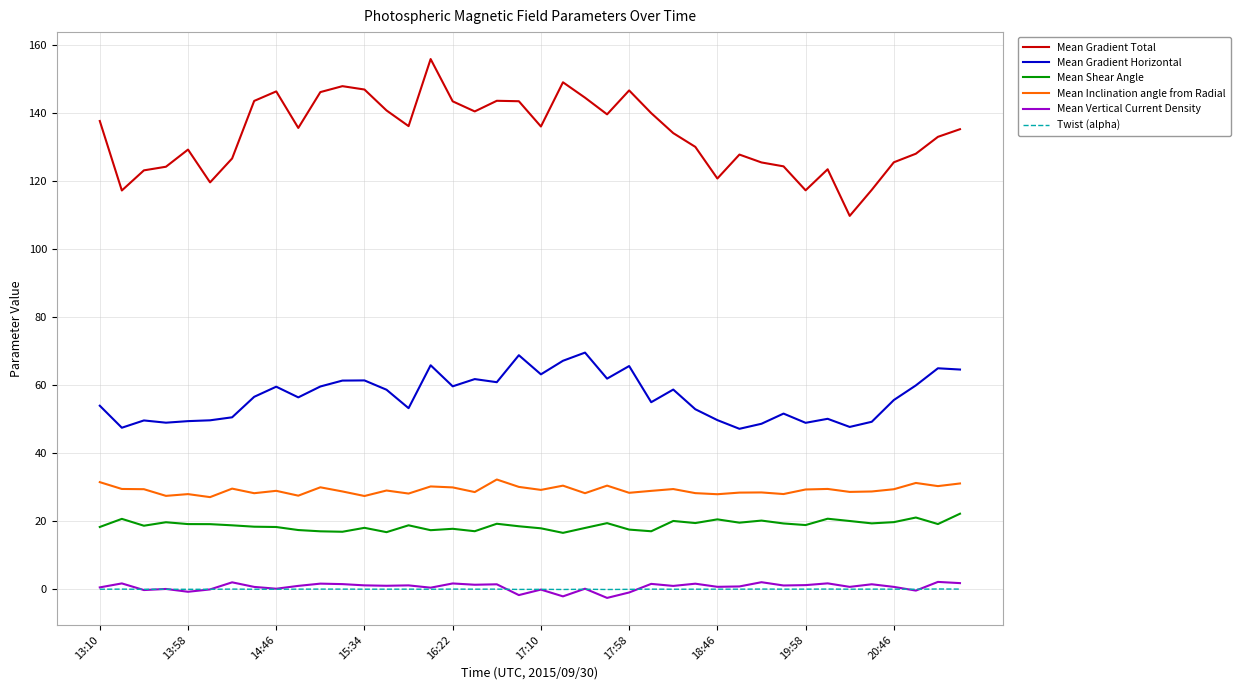

Which series has the largest total across all categories?

Mean Gradient Total